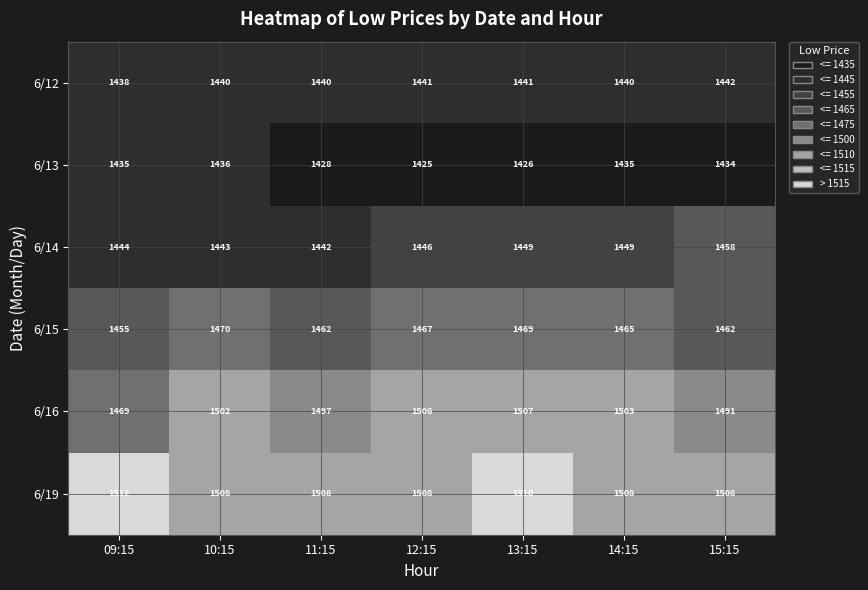

What is the approximate value of 6/12 at 09:15?

1438